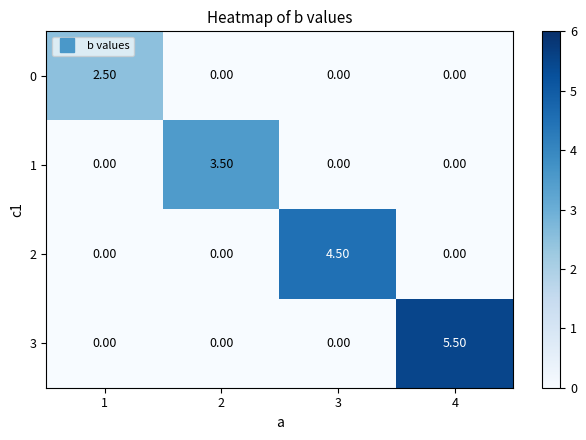

How many data points does each series have?

4